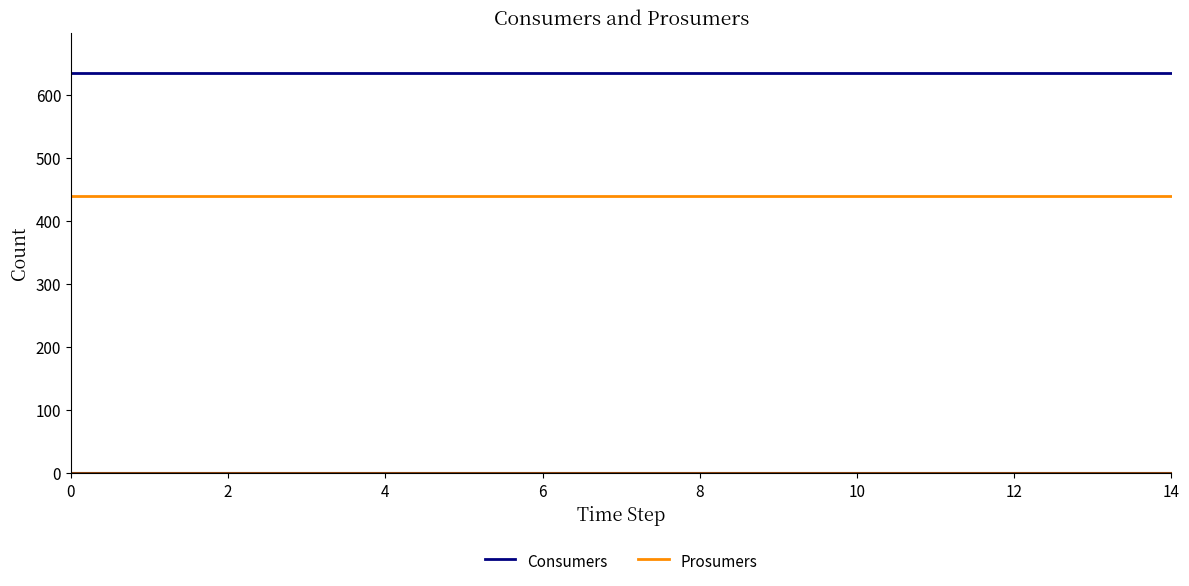

True or false: Consumers and Prosumers cross at least once.

False